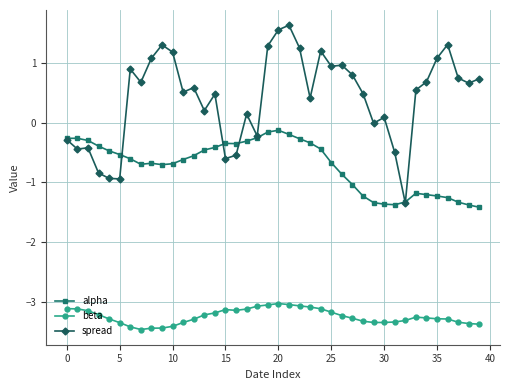

List the series in order of their peak value, lowest first.

beta, alpha, spread